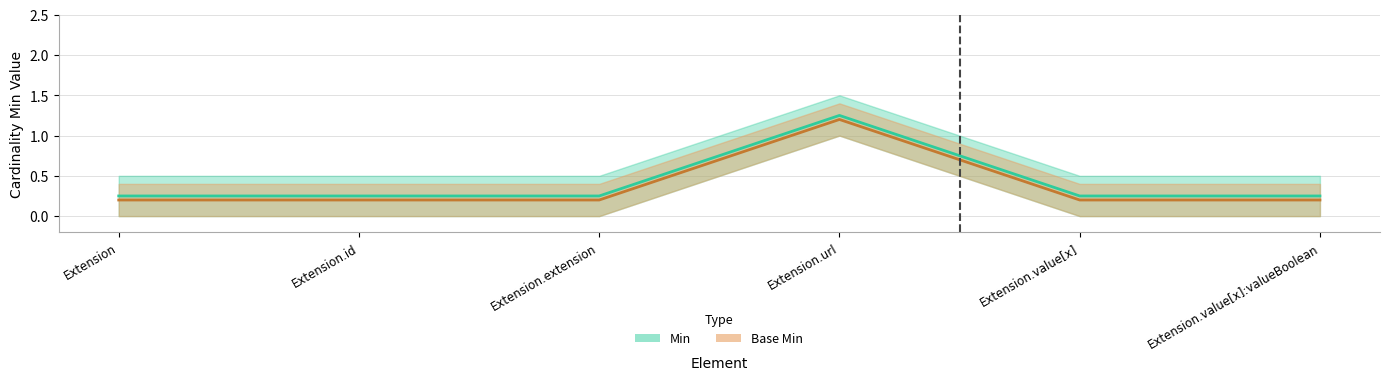

True or false: Min and Base Min cross at least once.

False